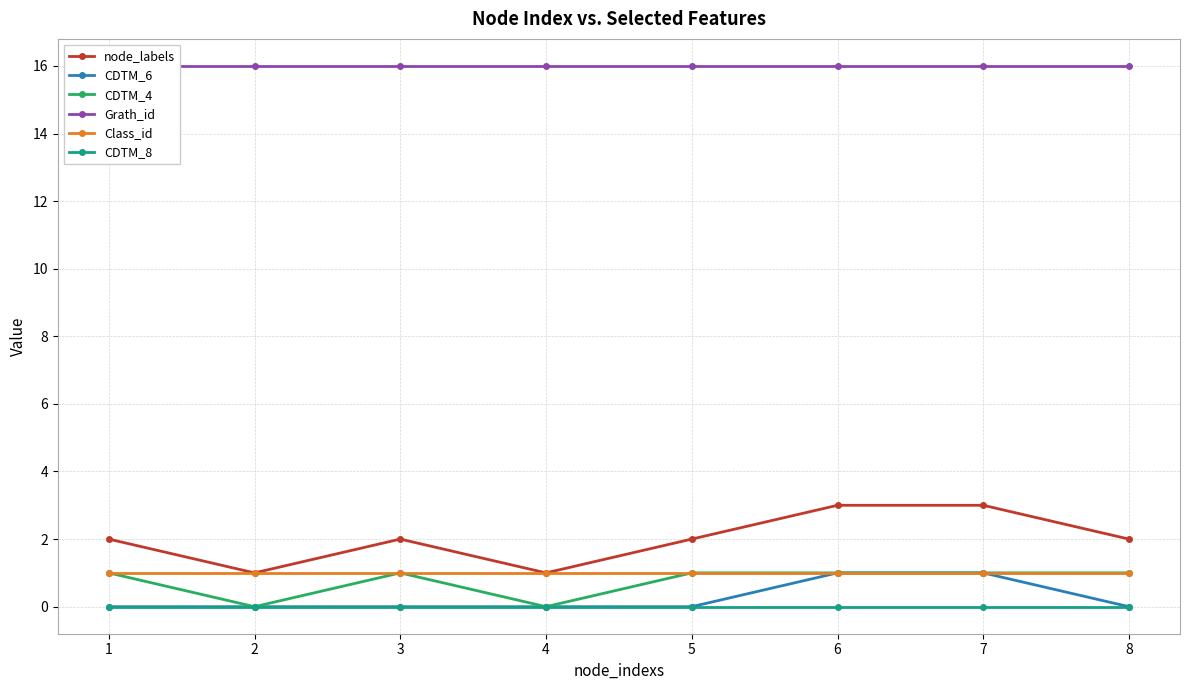

What is the total value across all series at 5?

20